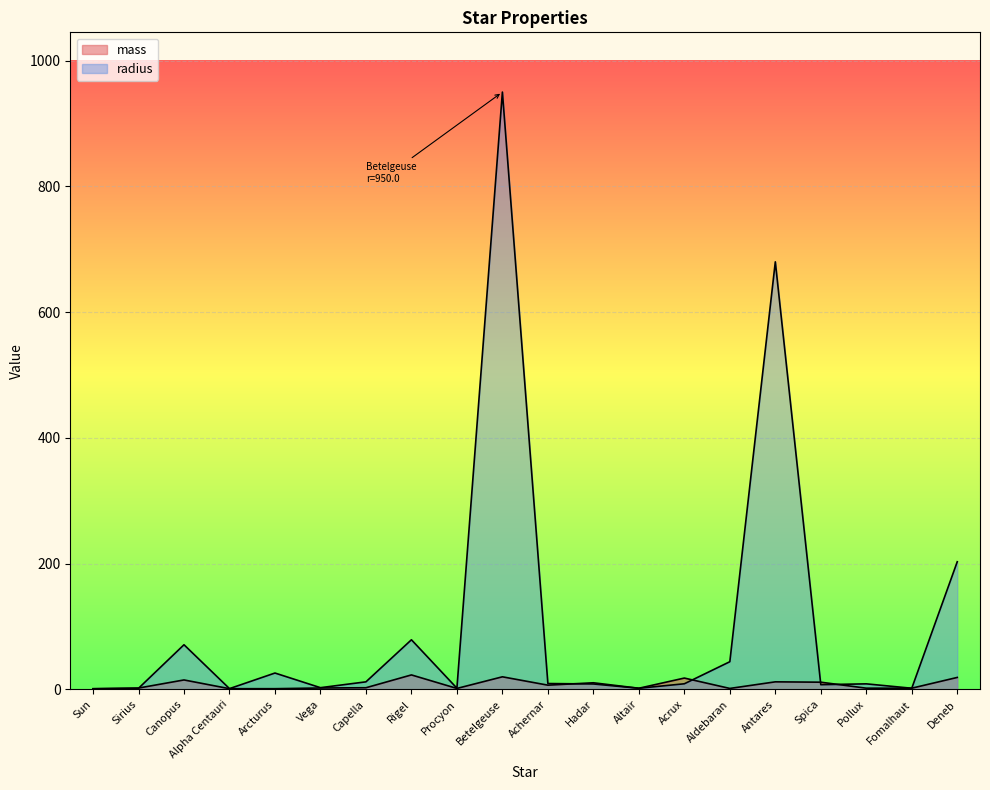

Reading left to right, extract all data points from this chart.

mass: 1.0	2.1	15.0	1.1	1.1	2.2	2.6	23.0	1.5	20.0	6.7	10.5	1.8	18.0	1.5	12.0	11.4	1.9	1.9	19.0
radius: 1.0	1.7	71.0	1.2	26.0	2.7	12.0	78.9	1.9	950.0	9.3	8.6	1.8	8.9	44.0	680.0	7.5	8.8	1.8	203.0